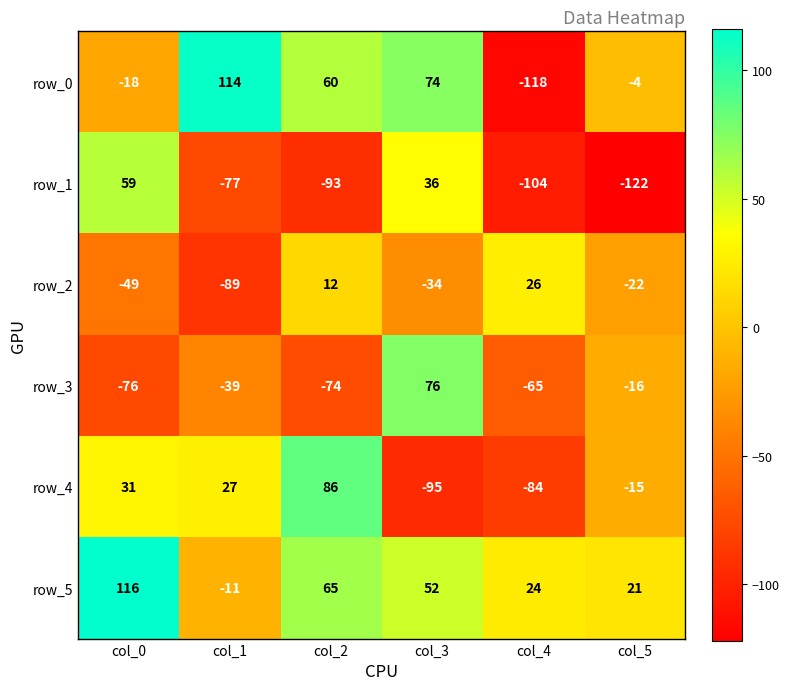

What is the difference between the maximum and minimum values in the row_3 series?

152